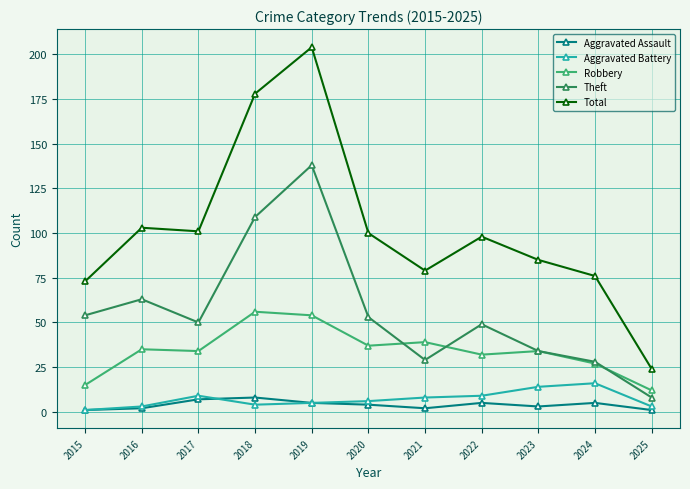

What is the value of the Aggravated Assault point at the 10th from the left?

5